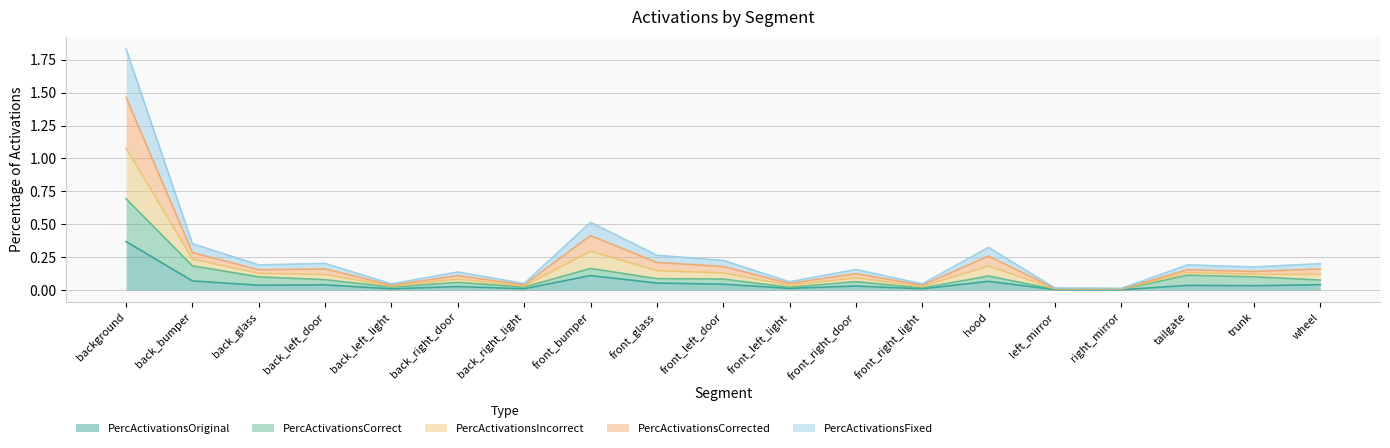

Between background and tailgate, which series saw the biggest shift?

PercActivationsIncorrect